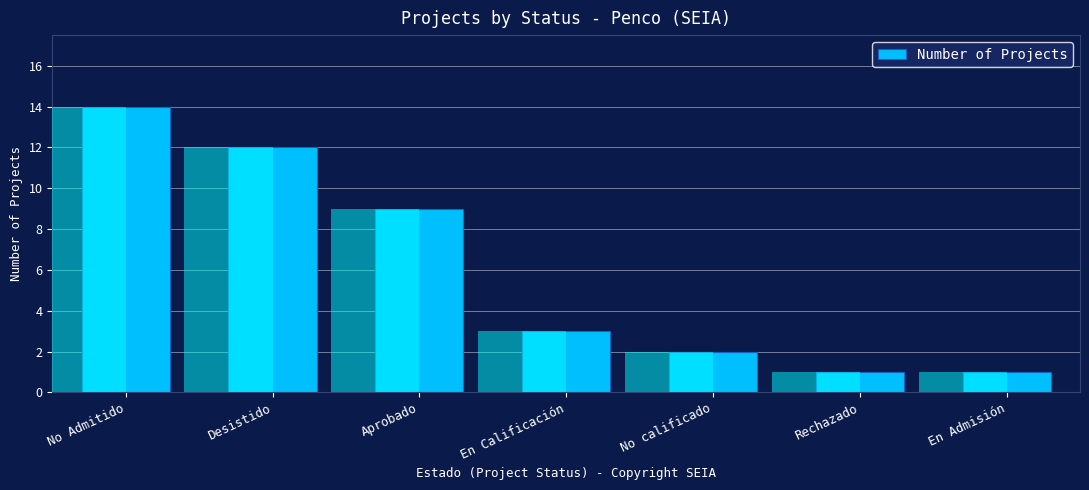

Where is the data nearest to the value 7?

Aprobado